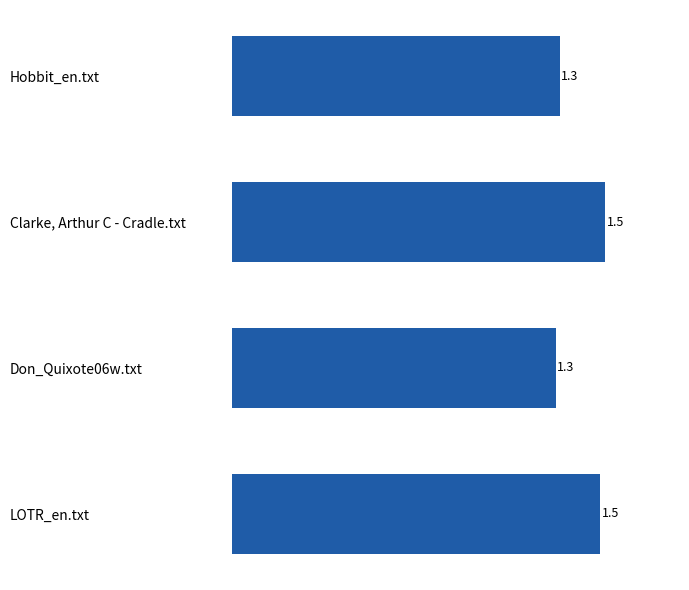

Reading top to bottom, list all the values displayed in this chart.

1.3	1.5	1.3	1.5